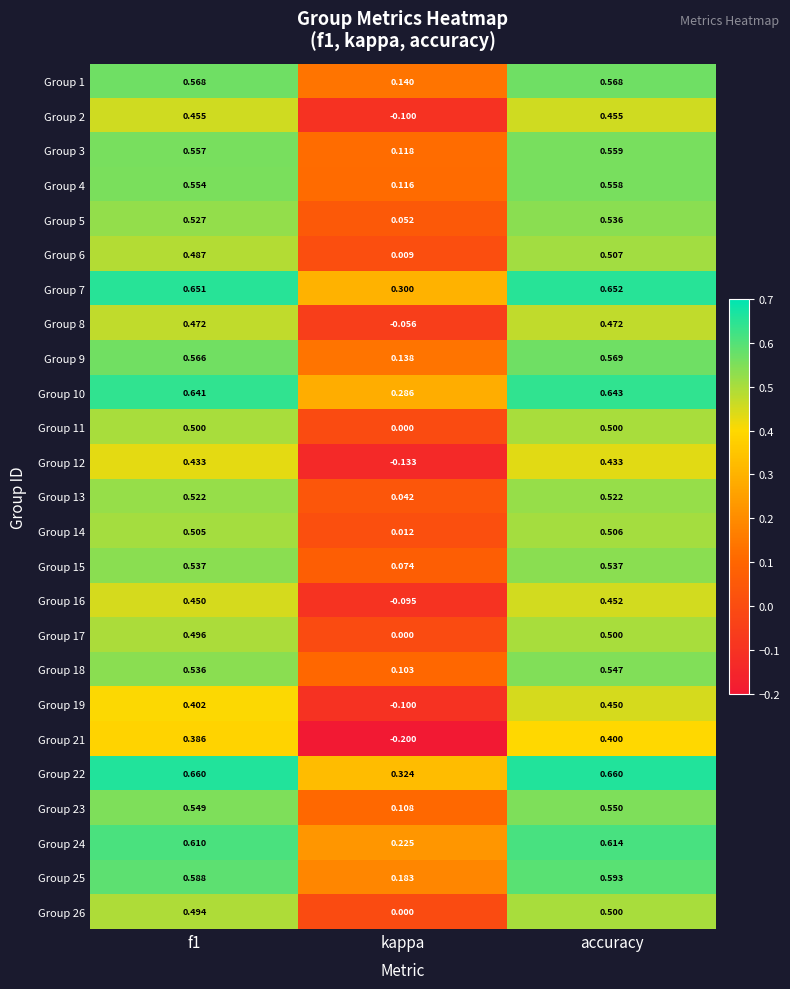

At which category does the chart reach its minimum across all series?

kappa